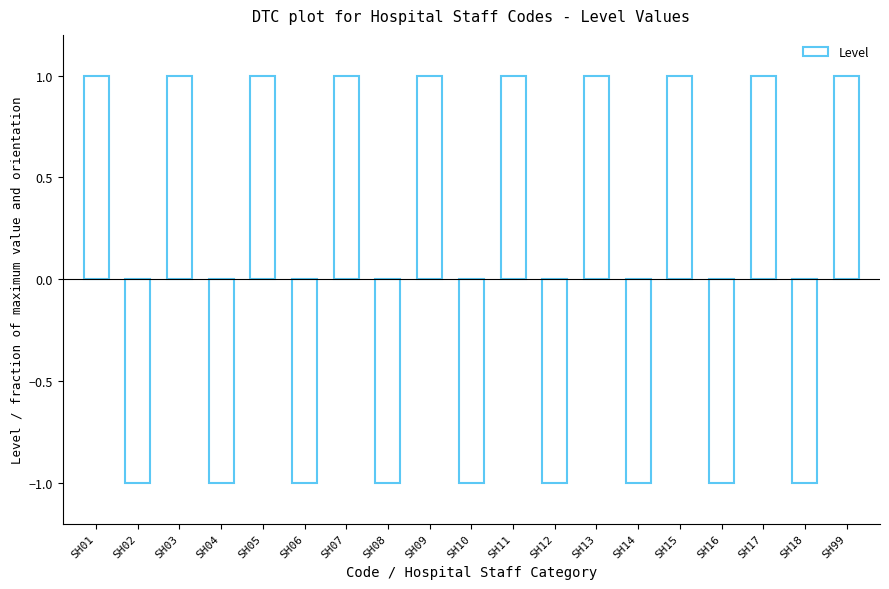

Is it true that the value at SH16 is -1?

True